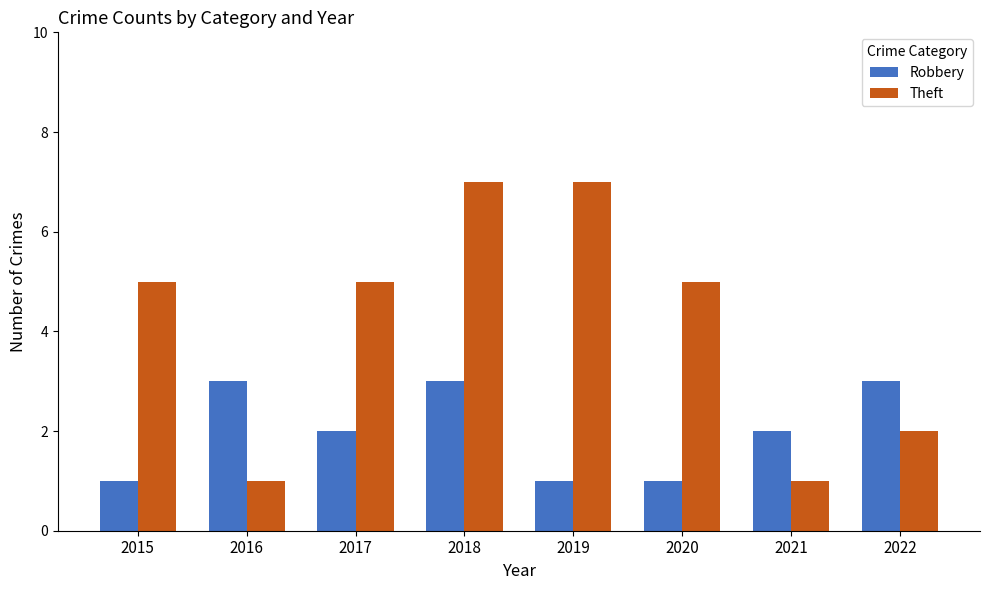

What is the difference between the highest and lowest values at 2019?

6